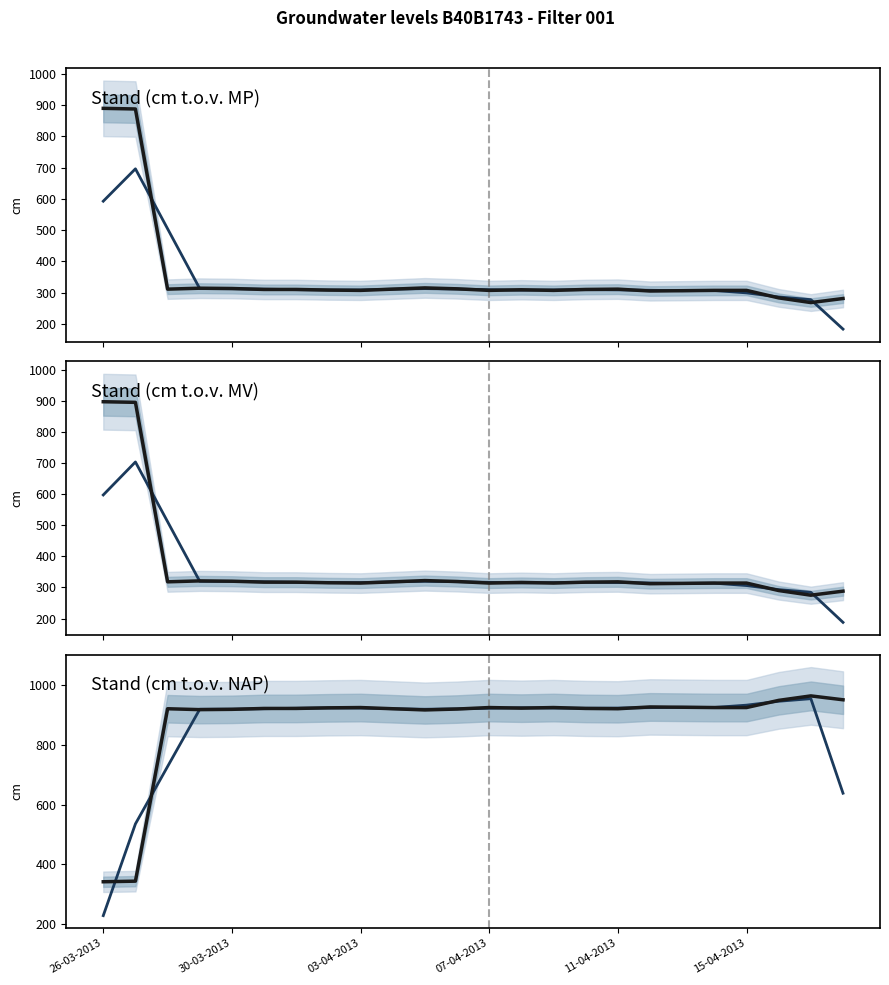

What is the difference between the maximum and second lowest values in the Stand (cm t.o.v. MV) series?

609.0